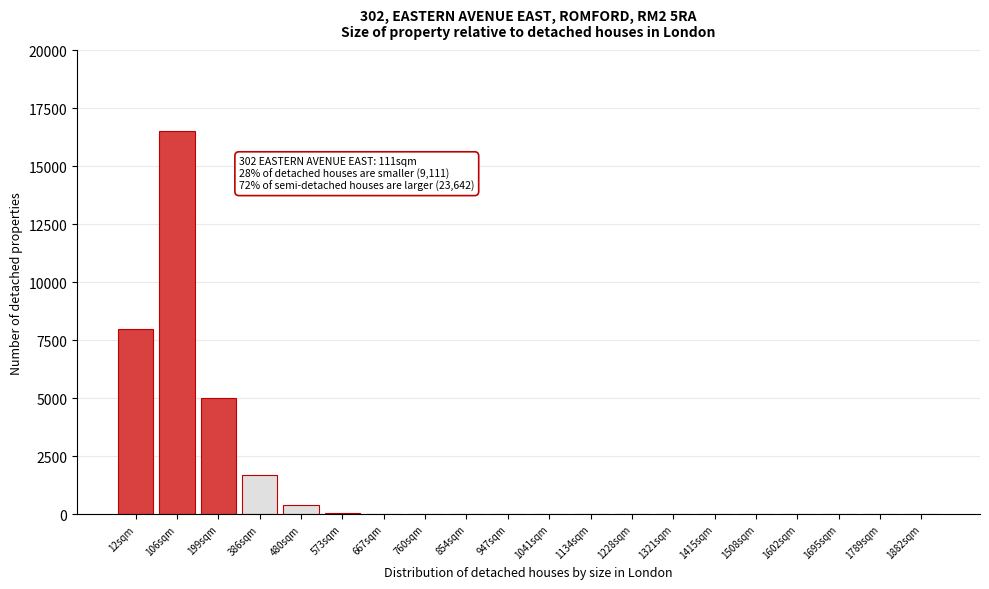

At which category does the chart reach its peak across all series?

106sqm